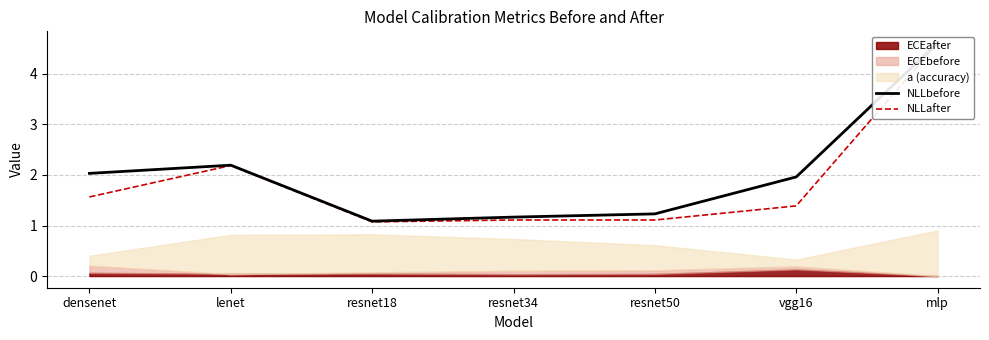

What is the value of the NLLbefore point at the 3rd from the left?

1.1